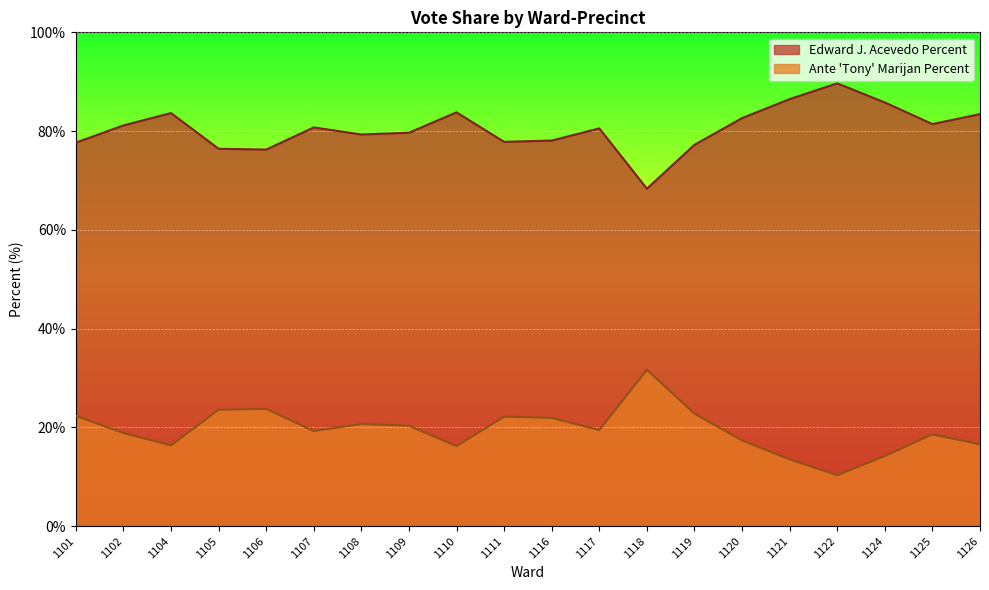

Reading left to right, what are all the values shown in this chart?

Edward J. Acevedo Percent: 1101=77.7	1102=81.2	1104=83.7	1105=76.4	1106=76.3	1107=80.7	1108=79.3	1109=79.7	1110=83.8	1111=77.8	1116=78.1	1117=80.5	1118=68.3	1119=77.2	1120=82.6	1121=86.5	1122=89.7	1124=85.8	1125=81.4	1126=83.4
Ante 'Tony' Marijan Percent: 1101=22.3	1102=18.9	1104=16.4	1105=23.6	1106=23.7	1107=19.3	1108=20.7	1109=20.3	1110=16.2	1111=22.2	1116=21.9	1117=19.4	1118=31.7	1119=22.8	1120=17.4	1121=13.5	1122=10.3	1124=14.2	1125=18.6	1126=16.6